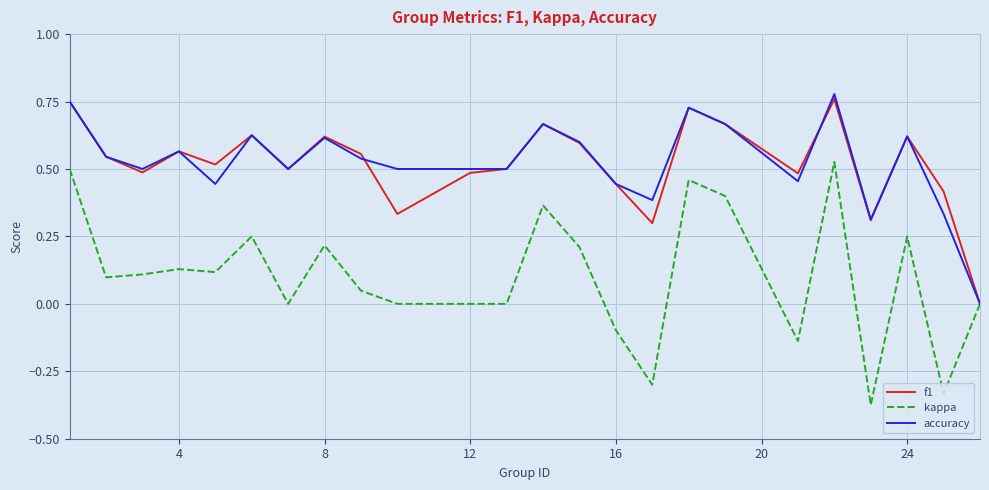

Which series has the largest range (max minus min)?

kappa